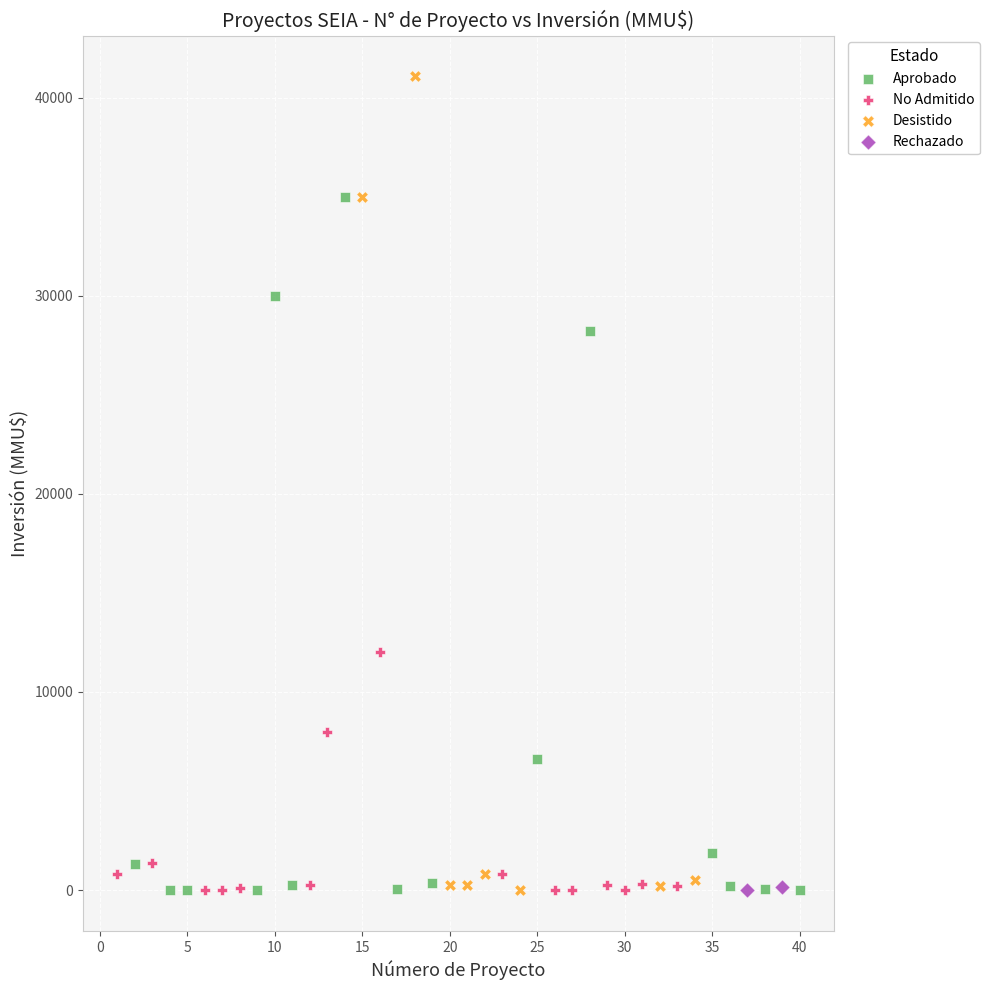

Which series contains the highest Y value?

Desistido